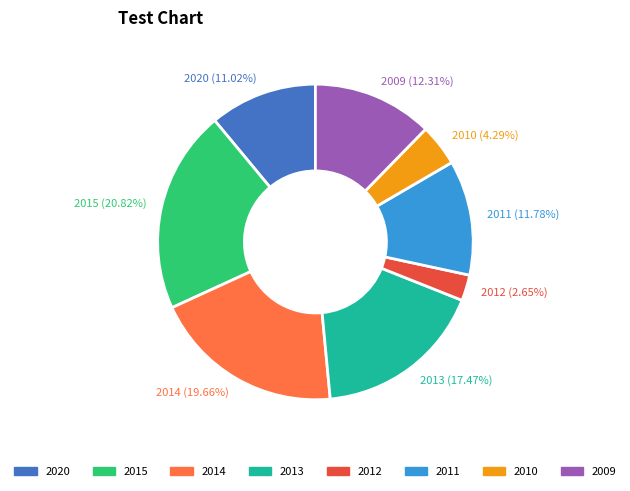

What percentage is the 2011 slice, to the nearest percent?

12%